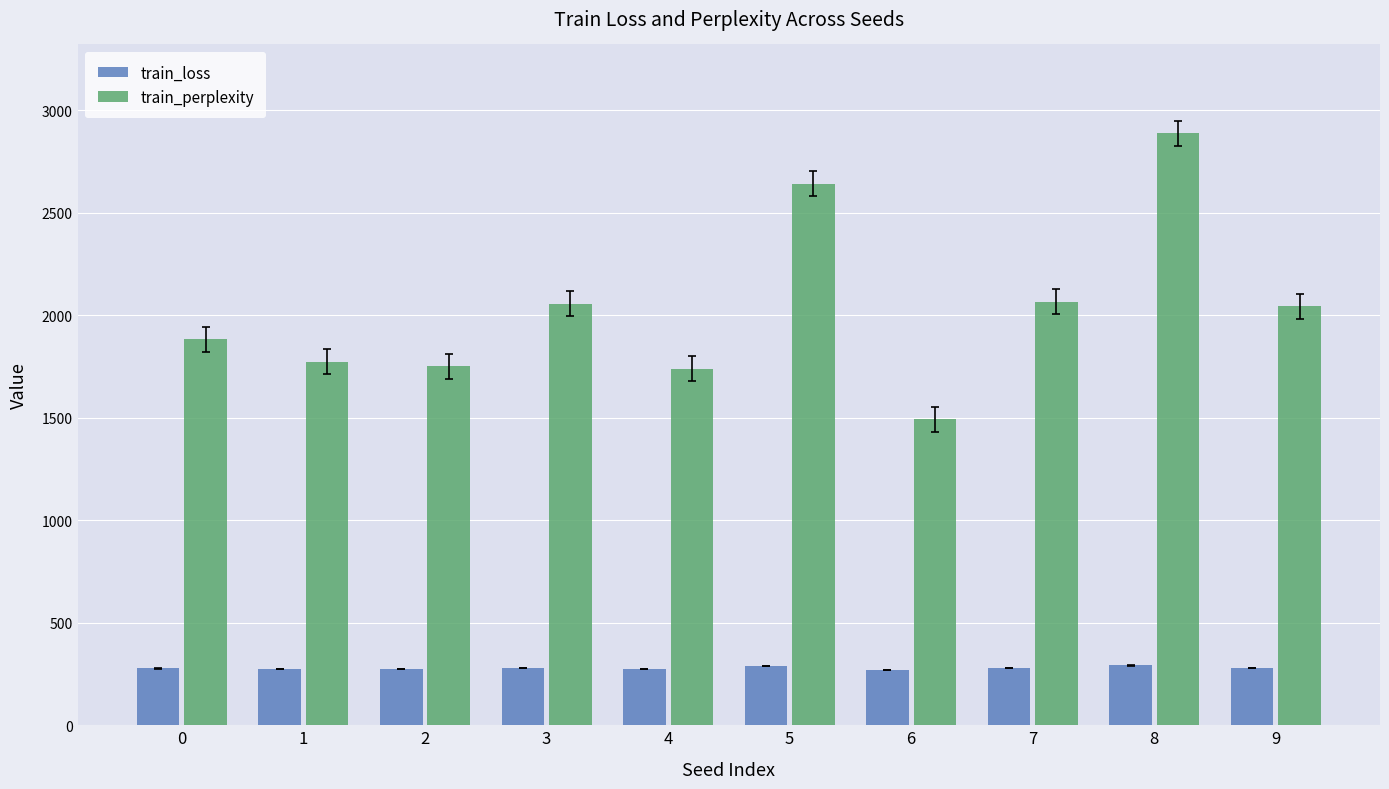

At which category is the sum across all series the highest?

8